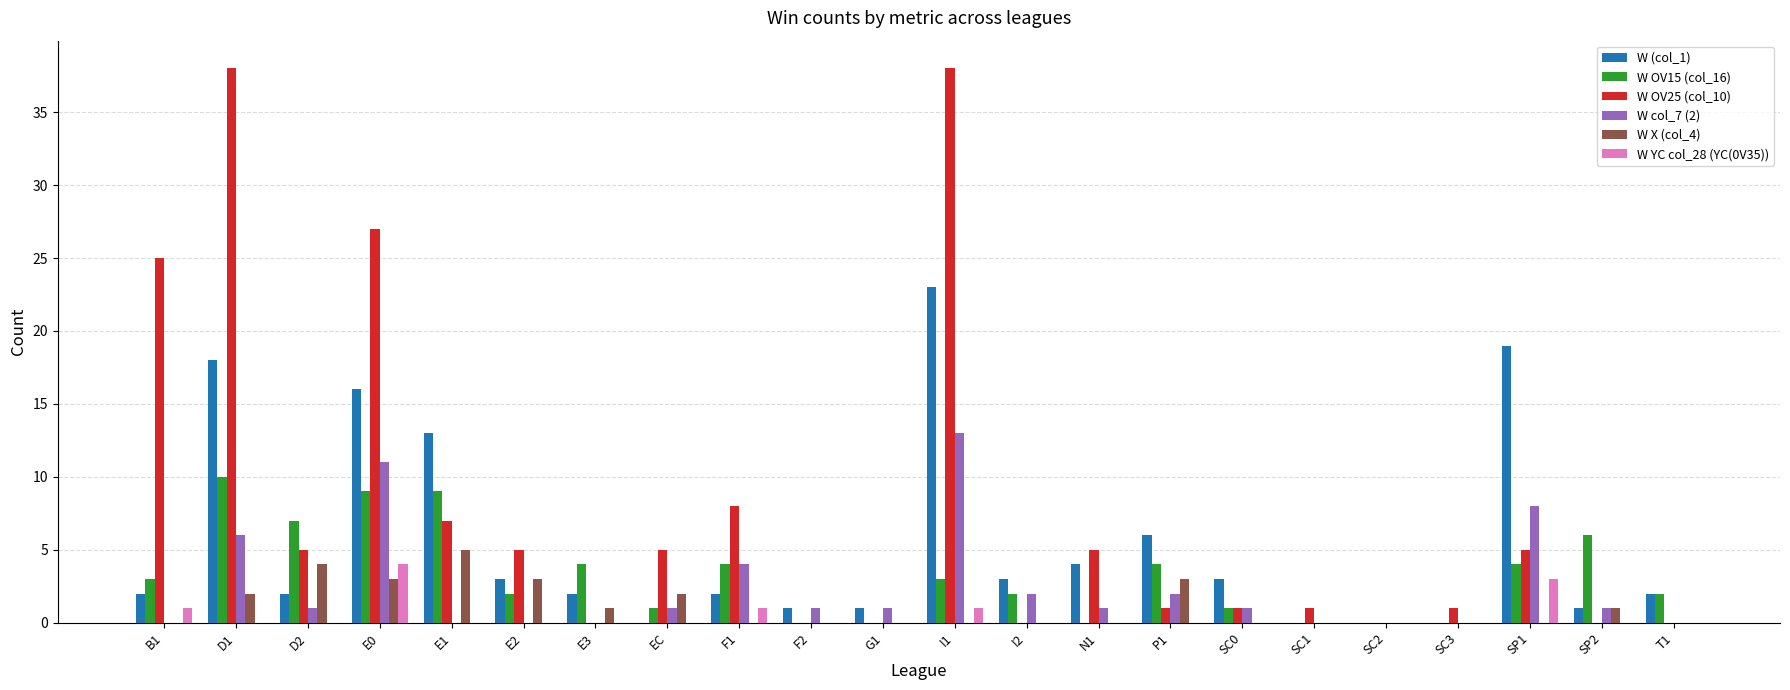

What is the maximum value shown in the chart?

38